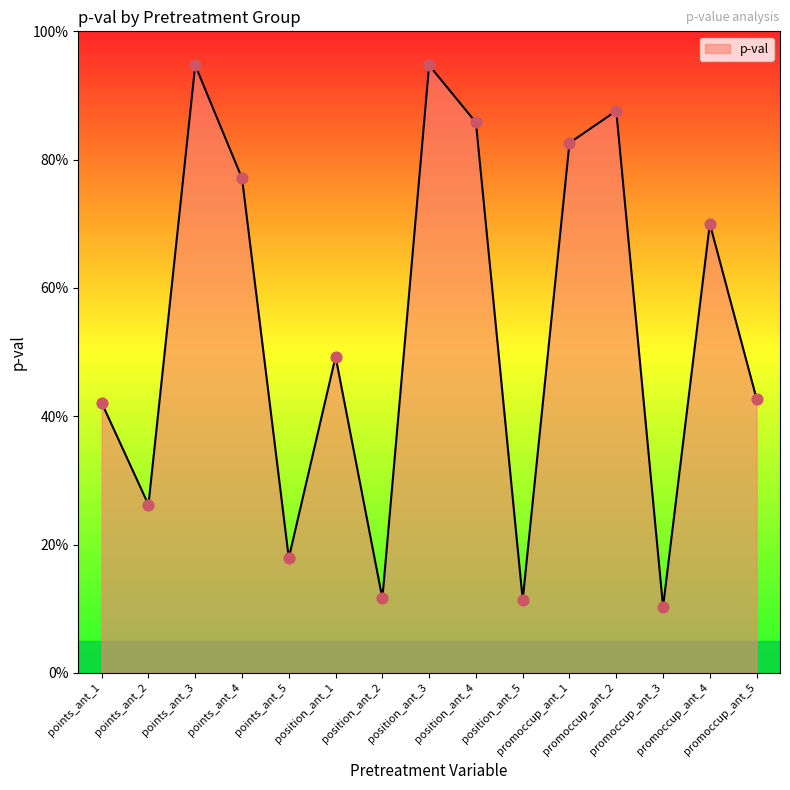

What is the change in value from points_ant_2 to promoccup_ant_4?

+0.4